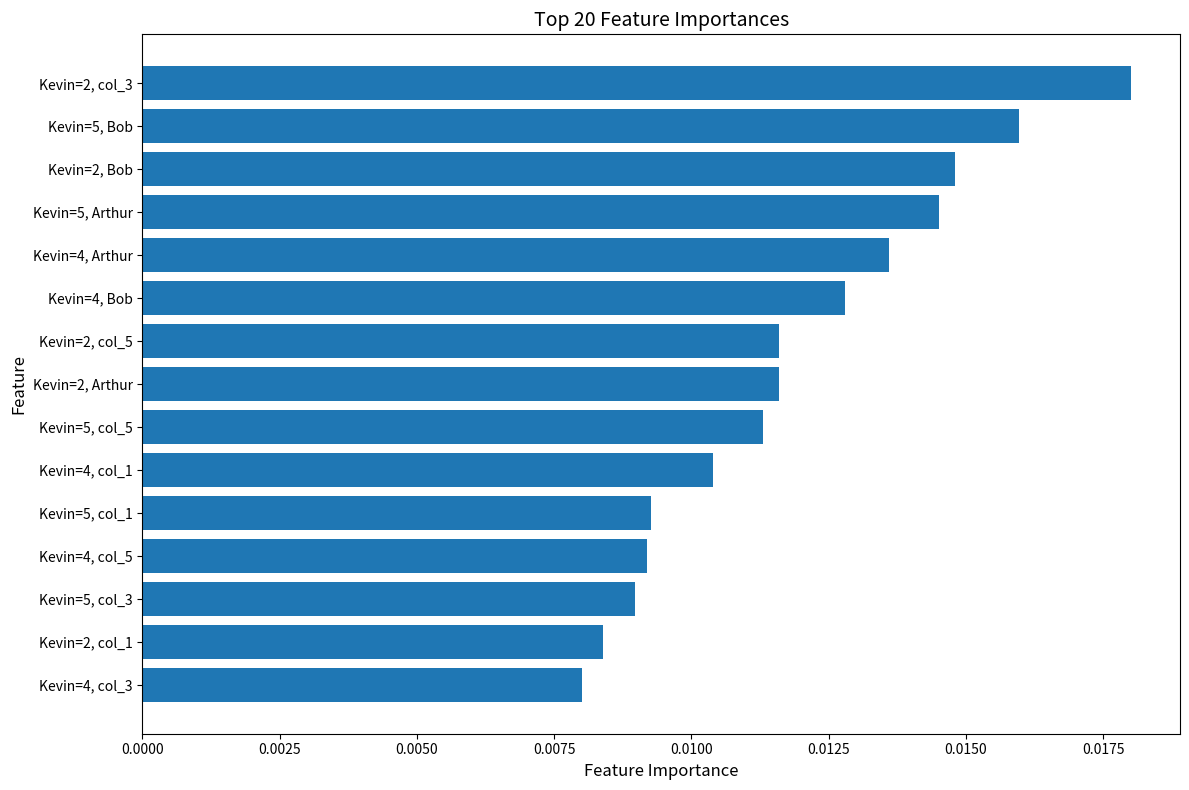

Between Kevin=2, Arthur and Kevin=2, col_1, which is larger?

Kevin=2, Arthur